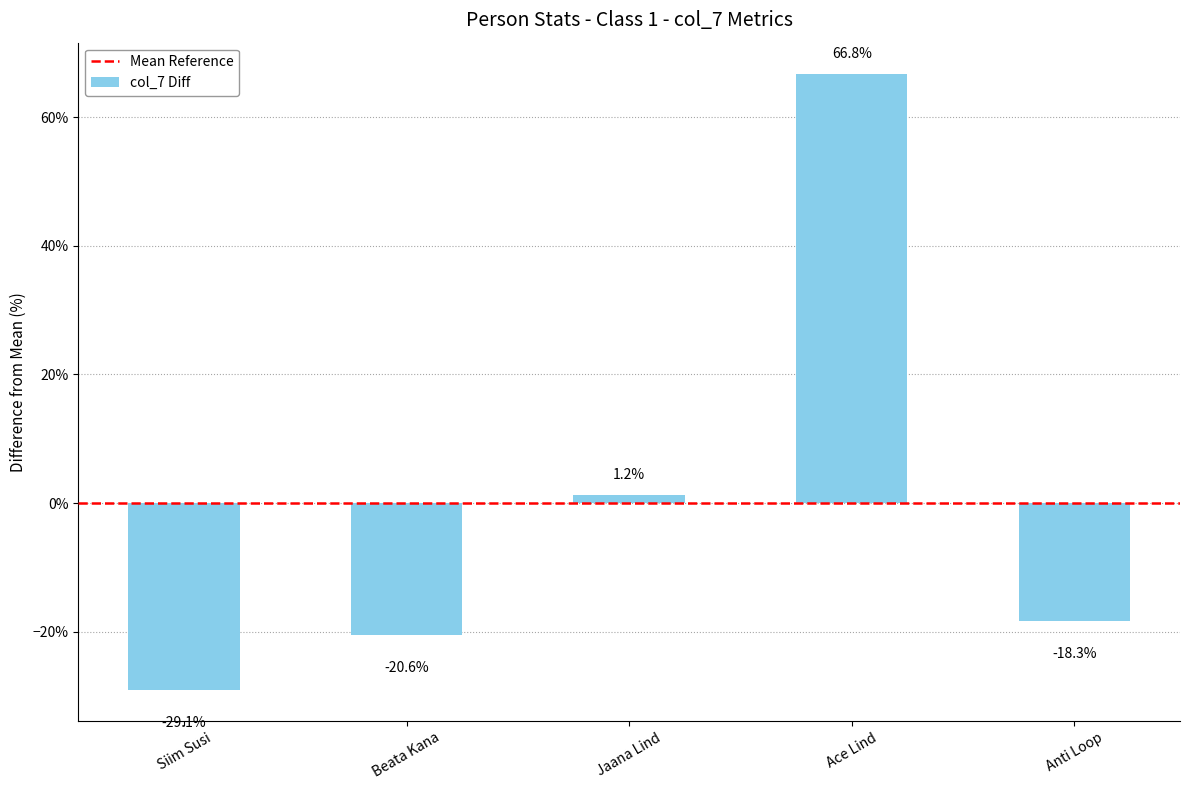

How many values are above zero?

2